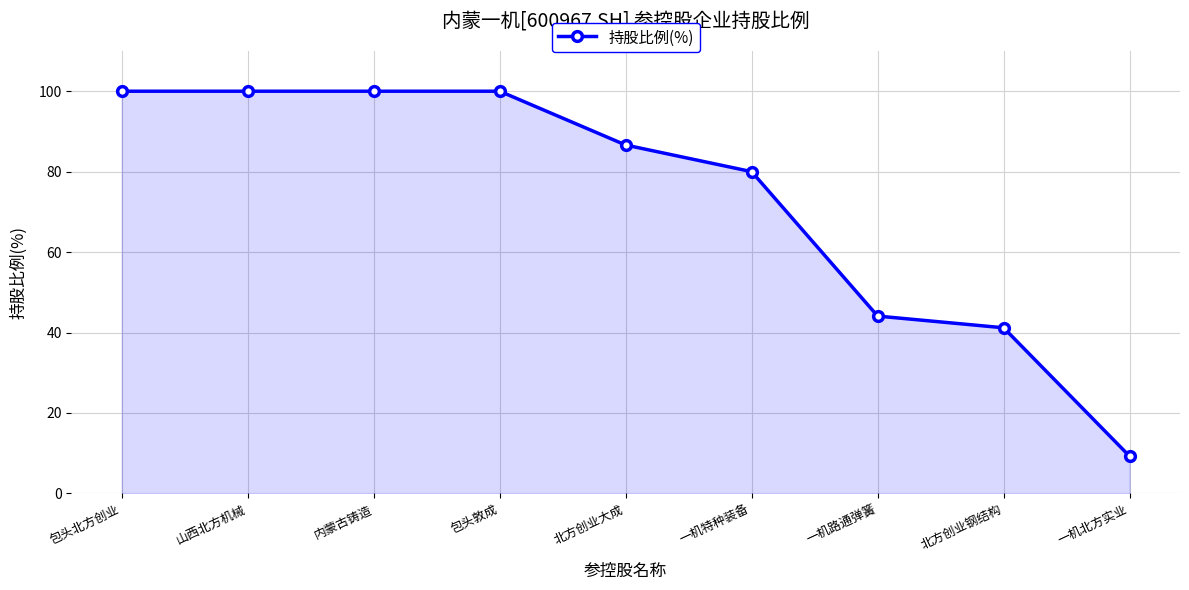

What is the label of the 9th point from the right?

包头北方创业